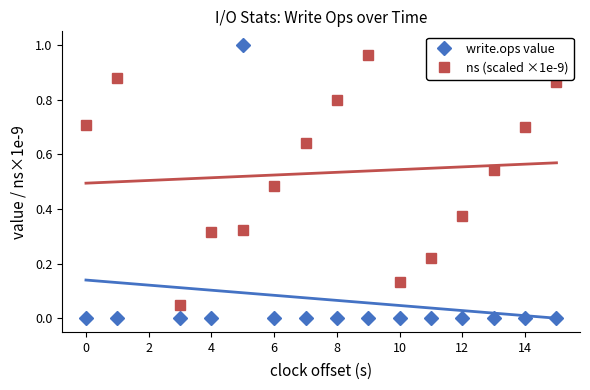

Is it true that ns (scaled ×1e-9) equals 0.2 at 12?

False